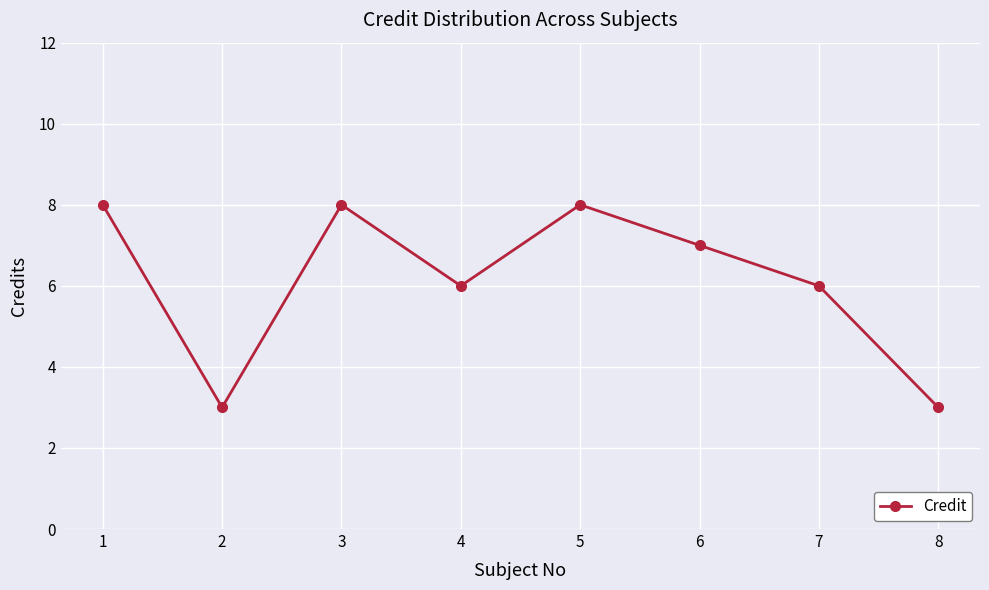

How many points are lower than both their immediate neighbors (excluding endpoints)?

2